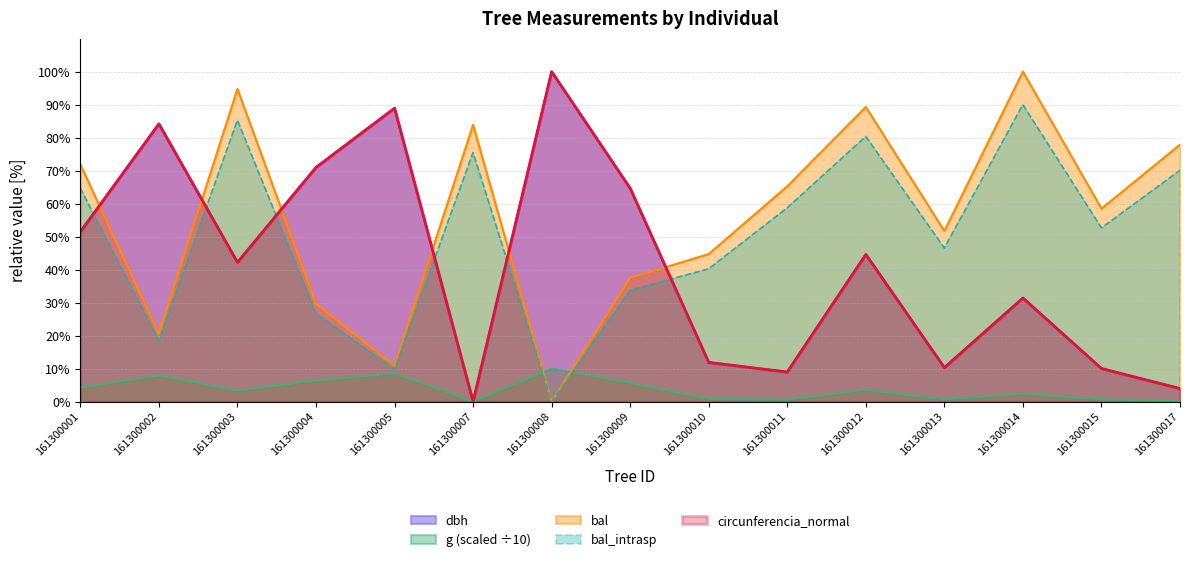

How many interior local valleys does the circunferencia_normal series have?

4